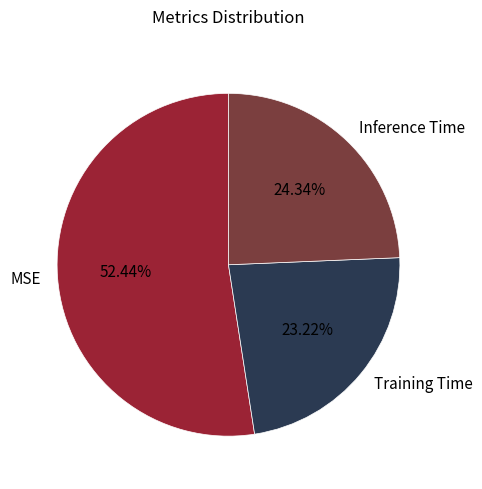

The Training Time slice represents 33% of the pie. True or false?

False